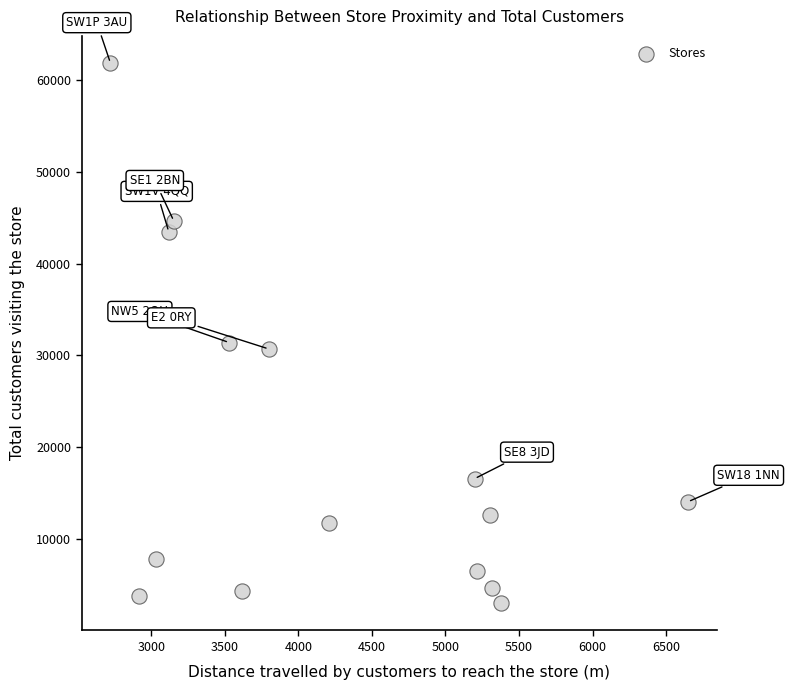

What Y value in the scatter plot is closest to 32419?

31404